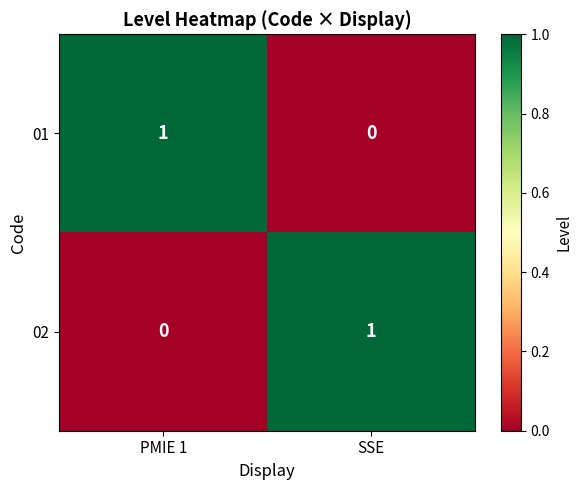

Reading left to right, list all the values displayed in this chart.

01: 1	0
02: 0	1